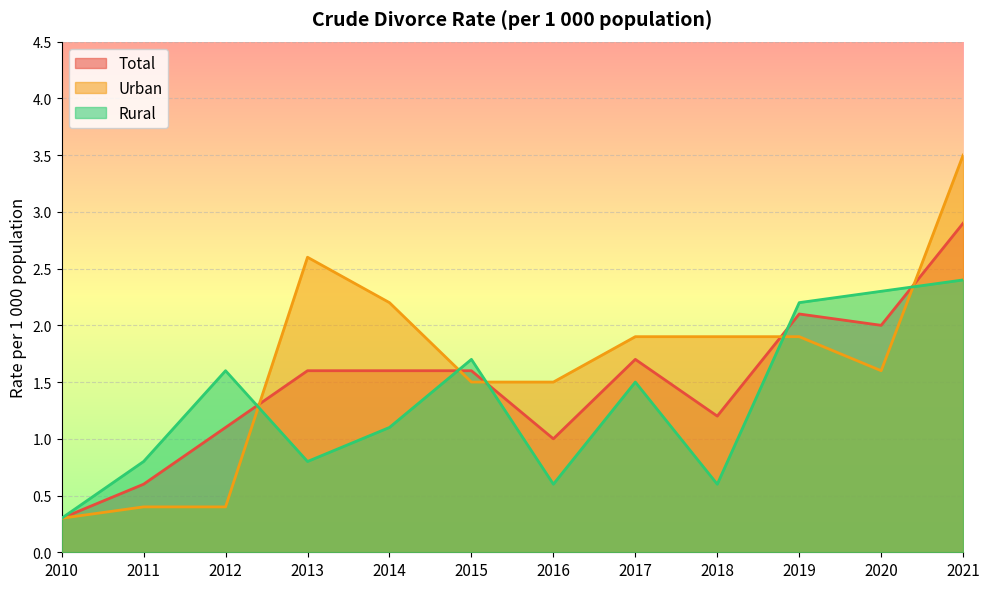

Reading right to left, transcribe all the data shown in this chart.

Total: 2.9	2.0	2.1	1.2	1.7	1.0	1.6	1.6	1.6	1.1	0.6	0.3
Urban: 3.5	1.6	1.9	1.9	1.9	1.5	1.5	2.2	2.6	0.4	0.4	0.3
Rural: 2.4	2.3	2.2	0.6	1.5	0.6	1.7	1.1	0.8	1.6	0.8	0.3